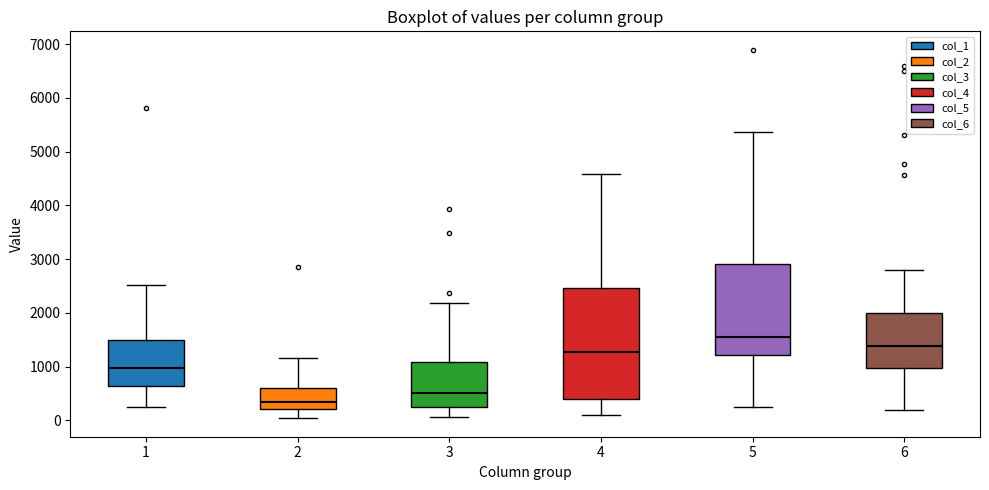

Reading left to right, read every box against the y-axis: the position of its median line, the range the box covers, and the ends of its whiskers. The values are not printed on the chart, so give them approximately, as read against the axis.

1: median 1000, box 600 to 1500, whiskers 300 to 2500
2: median 300, box 200 to 600, whiskers 0 to 1200
3: median 500, box 200 to 1100, whiskers 100 to 2200
4: median 1300, box 400 to 2500, whiskers 100 to 4600
5: median 1600, box 1200 to 2900, whiskers 200 to 5400
6: median 1400, box 1000 to 2000, whiskers 200 to 2800